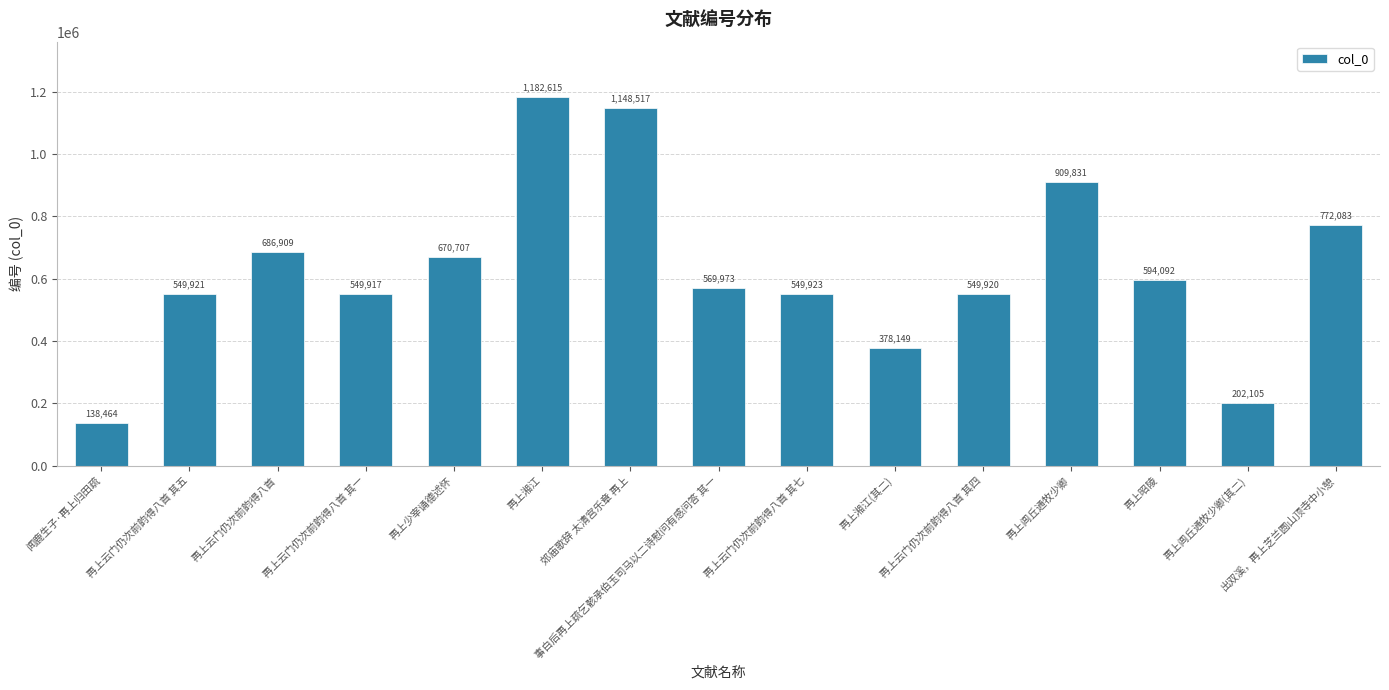

What is the change in value from 再上湘江(其二) to 再上云门仍次前韵得八首 其四?

+171771